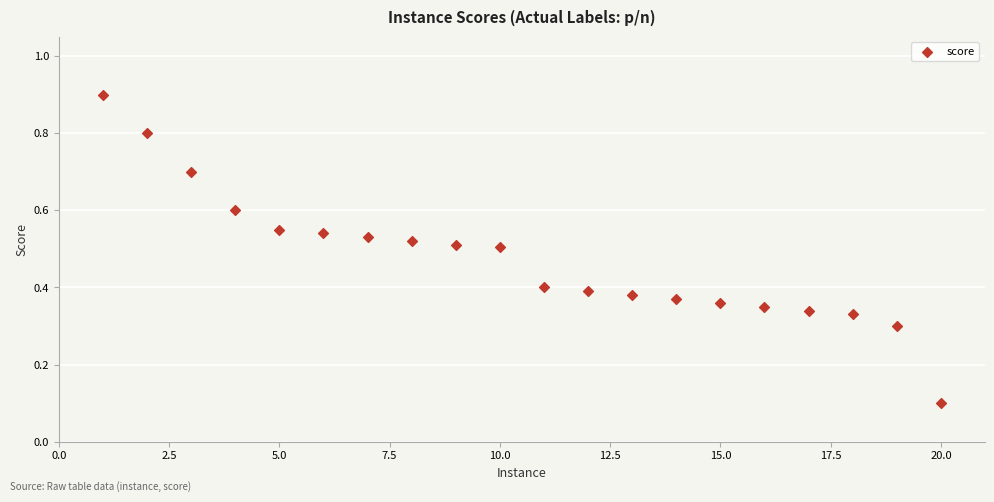

What is the range of X values (max minus min)?

19.0